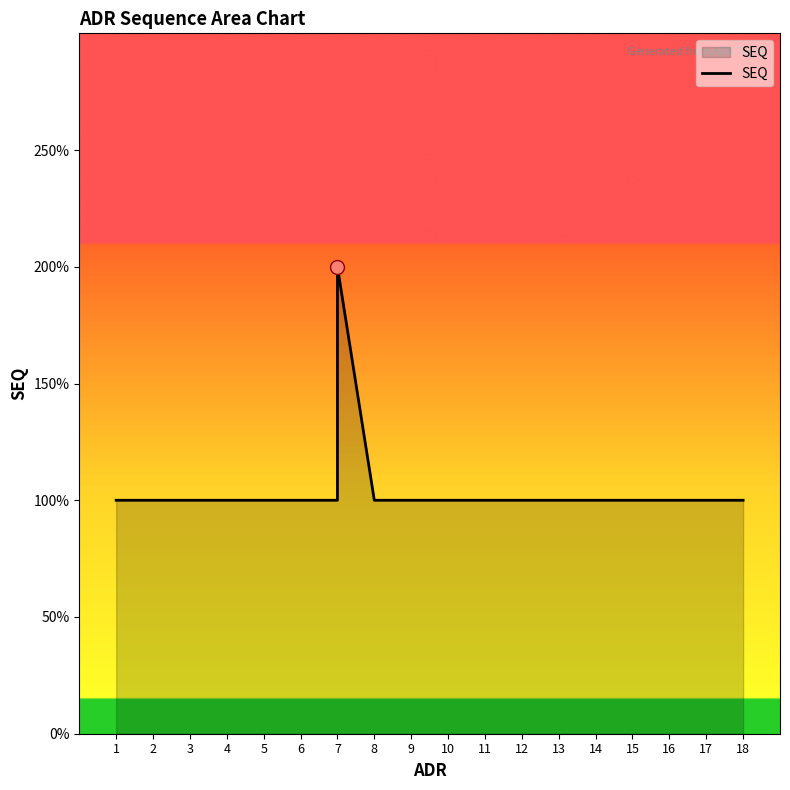

What is the sum of the values at 14 and 5?

2